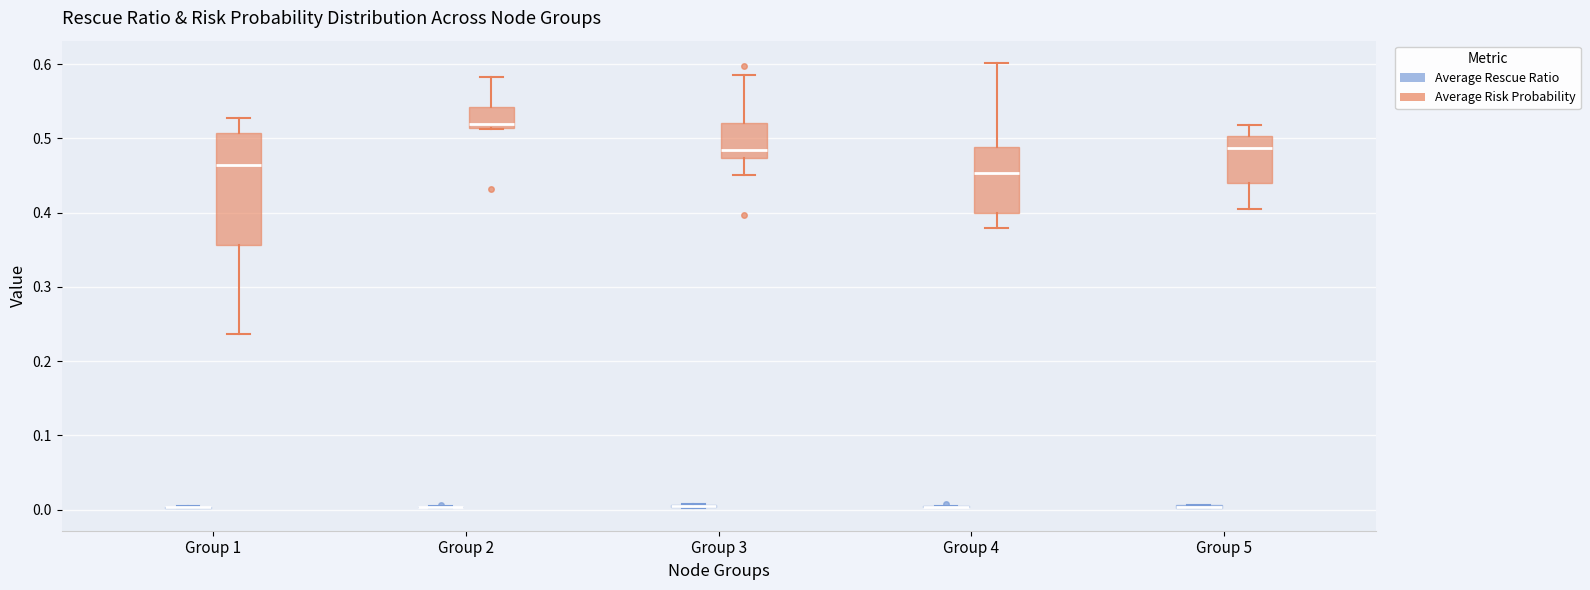

Reading left to right, read every box against the y-axis: the position of its median line, the range the box covers, and the ends of its whiskers. The values are not printed on the chart, so give them approximately, as read against the axis.

Group 1 (Average Rescue Ratio): box collapsed to a line at 0.00, whiskers 0.00 to 0.01
Group 1 (Average Risk Probability): median 0.46, box 0.36 to 0.51, whiskers 0.24 to 0.53
Group 2 (Average Rescue Ratio): box collapsed to a line at 0.00, whiskers 0.00 to 0.00
Group 2 (Average Risk Probability): median 0.52, box 0.51 to 0.54, whiskers 0.51 to 0.58
Group 3 (Average Rescue Ratio): box collapsed to a line at 0.00, whiskers 0.00 to 0.01
Group 3 (Average Risk Probability): median 0.48, box 0.47 to 0.52, whiskers 0.45 to 0.59
Group 4 (Average Rescue Ratio): box collapsed to a line at 0.00, whiskers 0.00 to 0.01
Group 4 (Average Risk Probability): median 0.45, box 0.40 to 0.49, whiskers 0.38 to 0.60
Group 5 (Average Rescue Ratio): box collapsed to a line at 0.00, whiskers 0.00 to 0.01
Group 5 (Average Risk Probability): median 0.49, box 0.44 to 0.50, whiskers 0.40 to 0.52